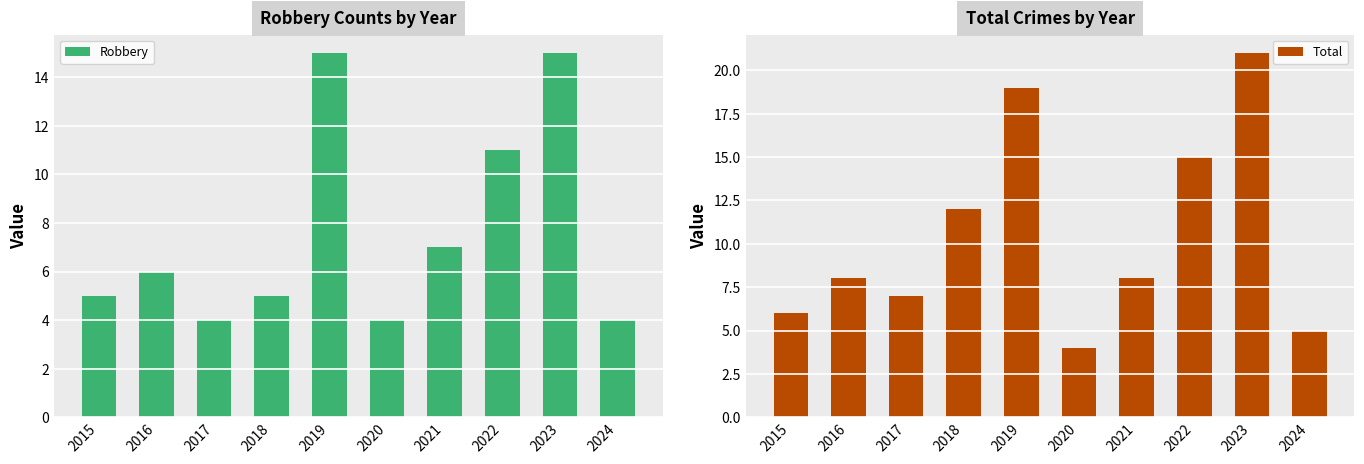

True or false: Robbery has a value of 7 at 2021.

True